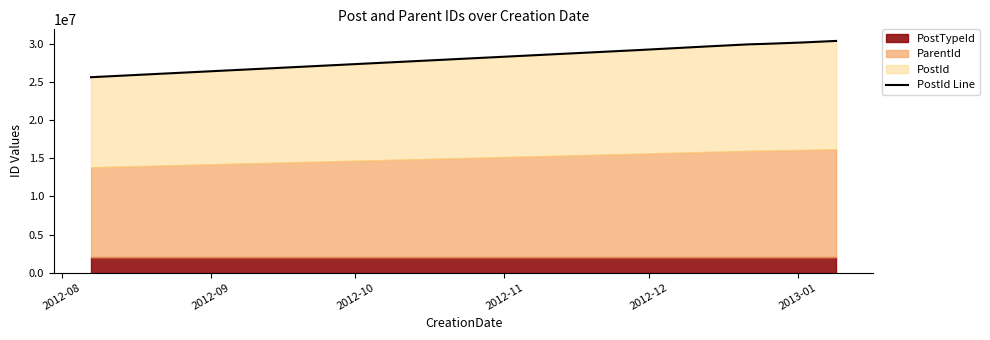

Reading left to right, transcribe all the data shown in this chart.

25678358	29248051	29748670	30002651	30054871	30241878	30447279